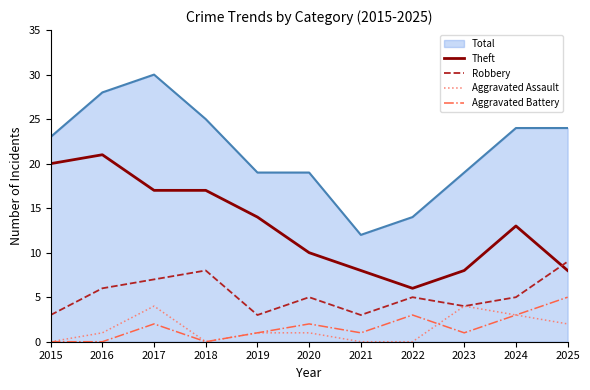

True or false: Aggravated Assault and Theft intersect in this chart.

False